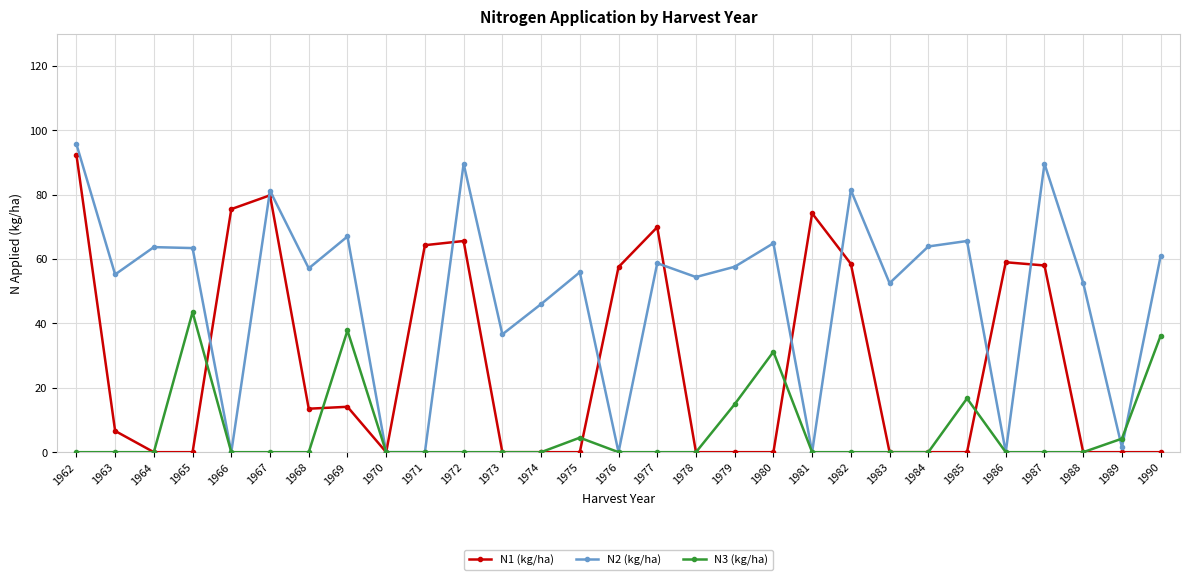

Between which two adjacent categories do N1 (kg/ha) and N2 (kg/ha) first intersect?

1965 and 1966